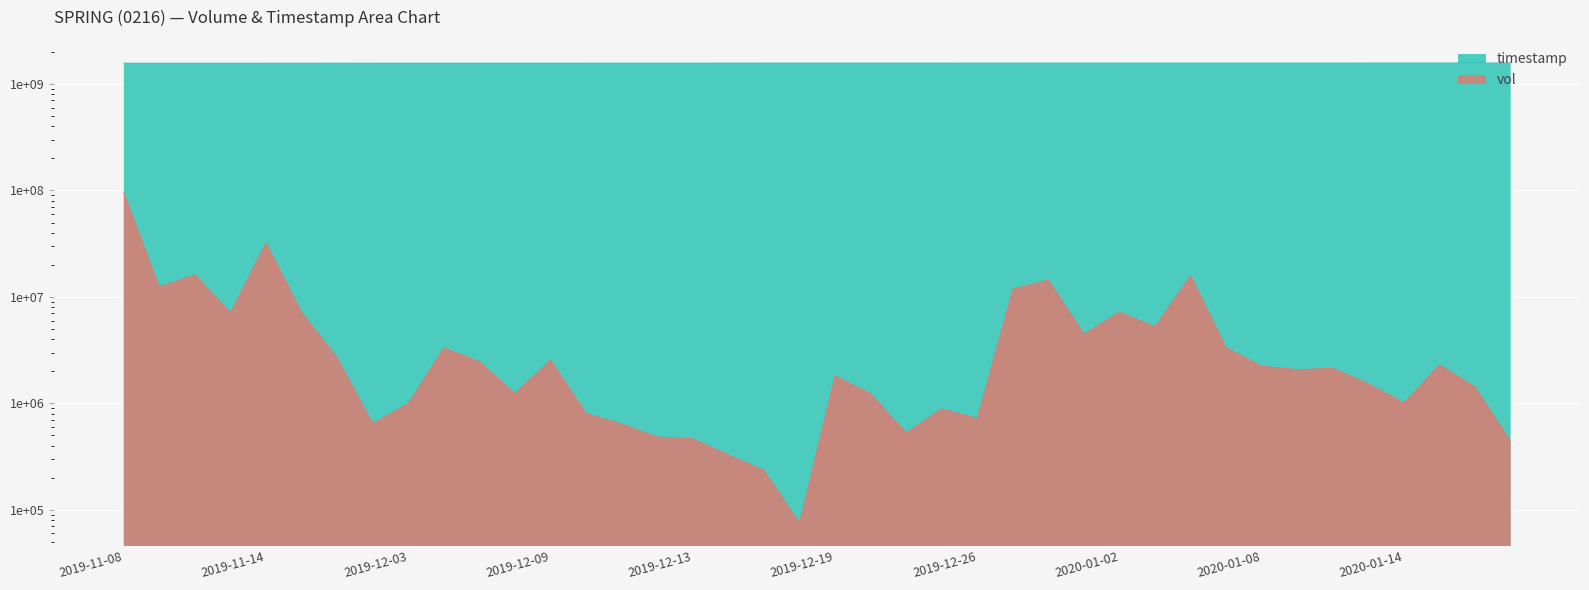

Reading left to right, what are all the values shown in this chart?

vol: 2019-11-08=95796400	2019-11-11=12434100	2019-11-12=16125900	2019-11-13=7097200	2019-11-14=32266900	2019-11-15=7177700	2019-11-29=2689000	2019-12-02=646800	2019-12-03=1001800	2019-12-04=3327400	2019-12-05=2464400	2019-12-06=1237400	2019-12-09=2566400	2019-12-10=808100	2019-12-11=639700	2019-12-12=484700	2019-12-13=465500	2019-12-16=329000	2019-12-17=235700	2019-12-18=75500	2019-12-19=1813500	2019-12-20=1230800	2019-12-23=529600	2019-12-24=888800	2019-12-26=723200	2019-12-27=11833200	2019-12-30=14409900	2019-12-31=4488000	2020-01-02=7209900	2020-01-03=5238300	2020-01-06=15949800	2020-01-07=3348100	2020-01-08=2237700	2020-01-09=2078800	2020-01-10=2138900	2020-01-13=1528300	2020-01-14=1012500	2020-01-15=2300000	2020-01-16=1426200	2020-01-17=441000
timestamp: 2019-11-08=1573171200	2019-11-11=1573430400	2019-11-12=1573516800	2019-11-13=1573603200	2019-11-14=1573689600	2019-11-15=1573776000	2019-11-29=1574985600	2019-12-02=1575244800	2019-12-03=1575331200	2019-12-04=1575417600	2019-12-05=1575504000	2019-12-06=1575590400	2019-12-09=1575849600	2019-12-10=1575936000	2019-12-11=1576022400	2019-12-12=1576108800	2019-12-13=1576195200	2019-12-16=1576454400	2019-12-17=1576540800	2019-12-18=1576627200	2019-12-19=1576713600	2019-12-20=1576800000	2019-12-23=1577059200	2019-12-24=1577145600	2019-12-26=1577318400	2019-12-27=1577404800	2019-12-30=1577664000	2019-12-31=1577750400	2020-01-02=1577923200	2020-01-03=1578009600	2020-01-06=1578268800	2020-01-07=1578355200	2020-01-08=1578441600	2020-01-09=1578528000	2020-01-10=1578614400	2020-01-13=1578873600	2020-01-14=1578960000	2020-01-15=1579046400	2020-01-16=1579132800	2020-01-17=1579219200